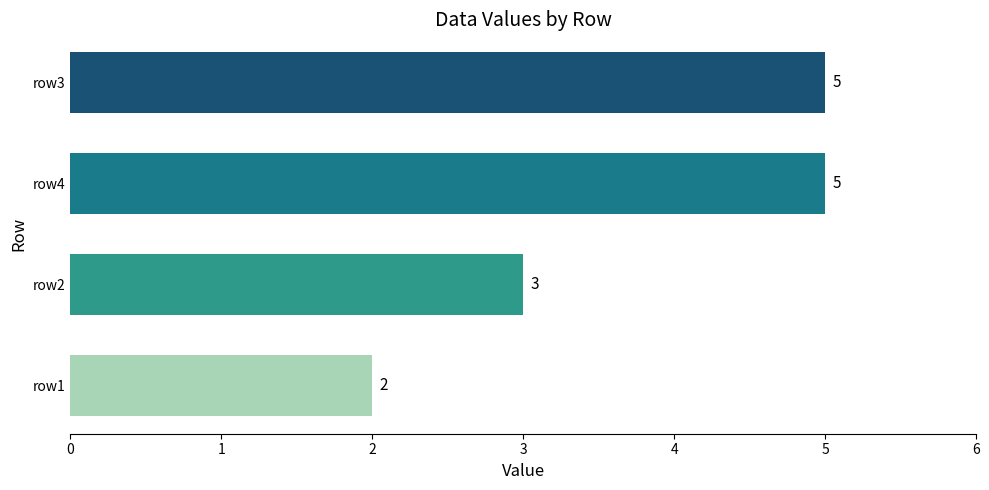

What is the minimum value shown in the chart?

2